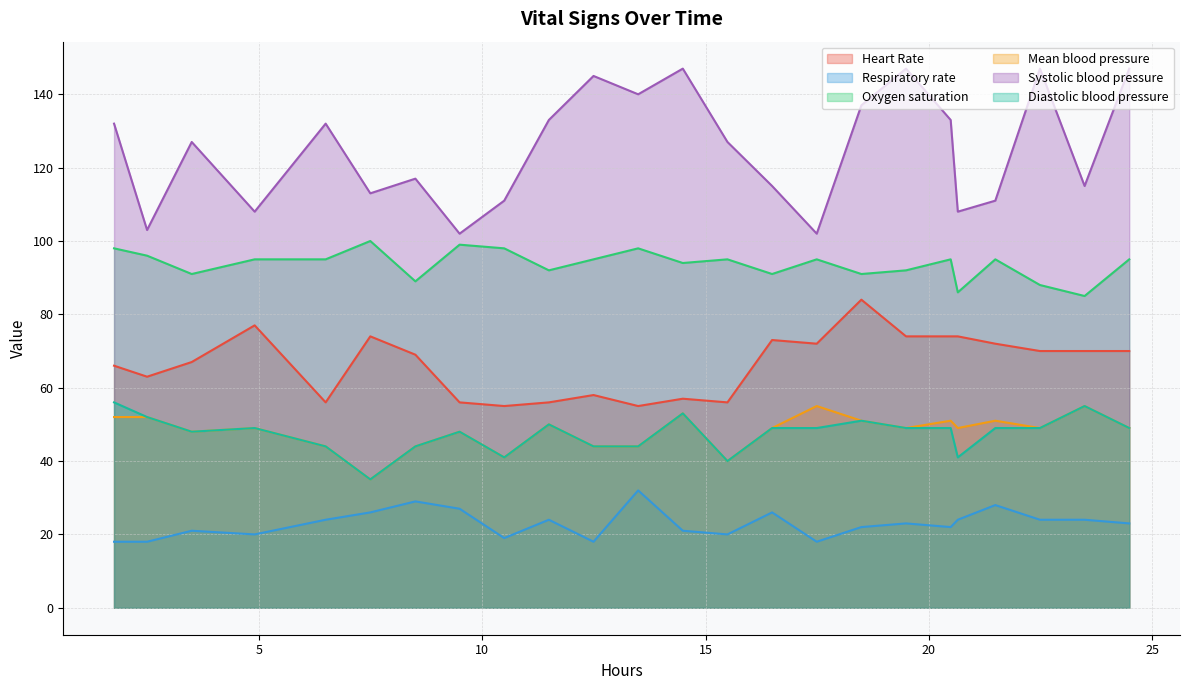

True or false: Systolic blood pressure and Diastolic blood pressure intersect in this chart.

False